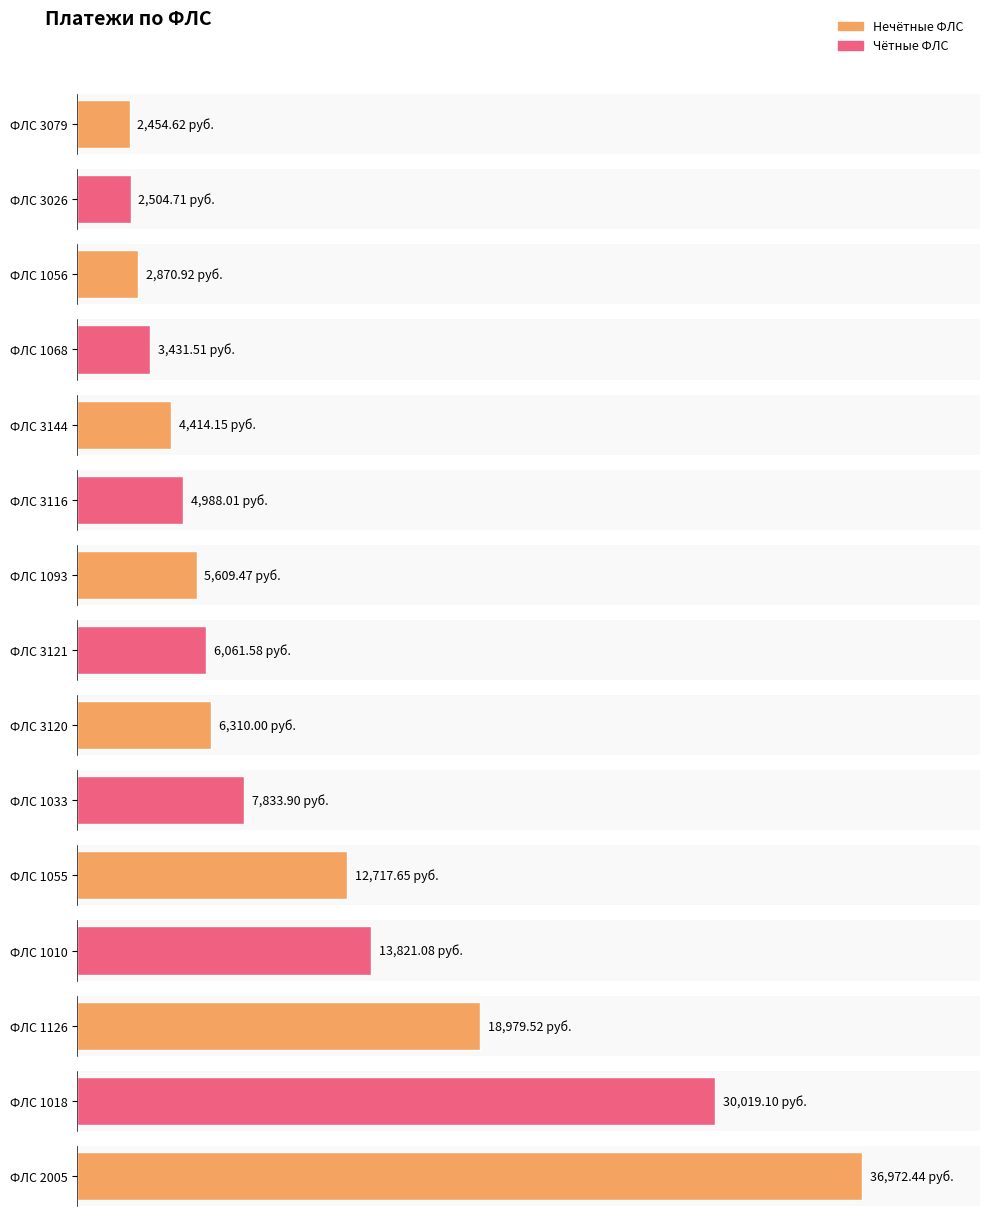

What is the label of the 3rd bar from the left?

1056